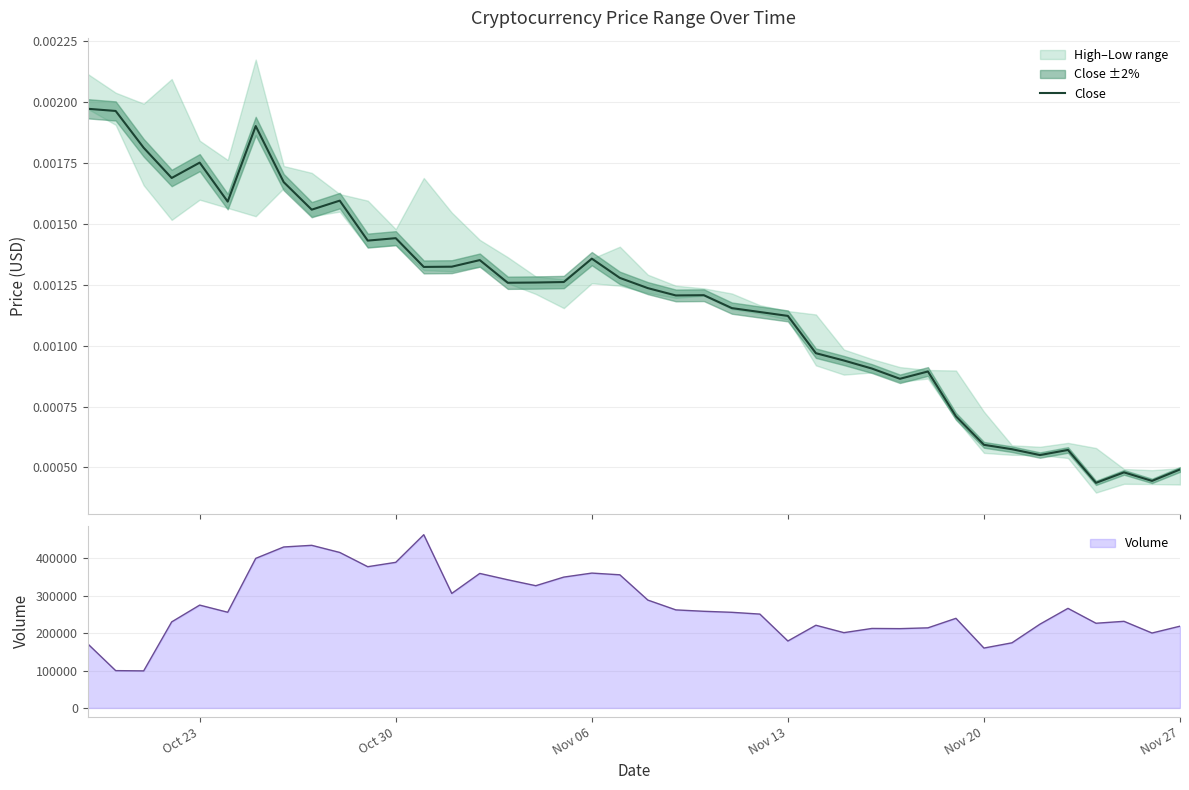

What is the minimum value for Volume?

99041